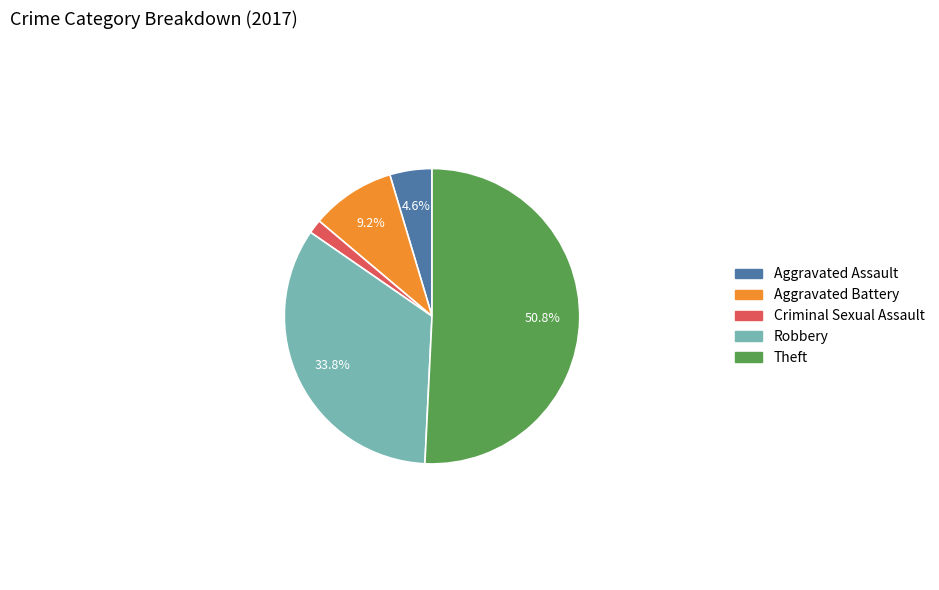

To the nearest percent, what is the combined percentage of Aggravated Assault and Theft?

55%